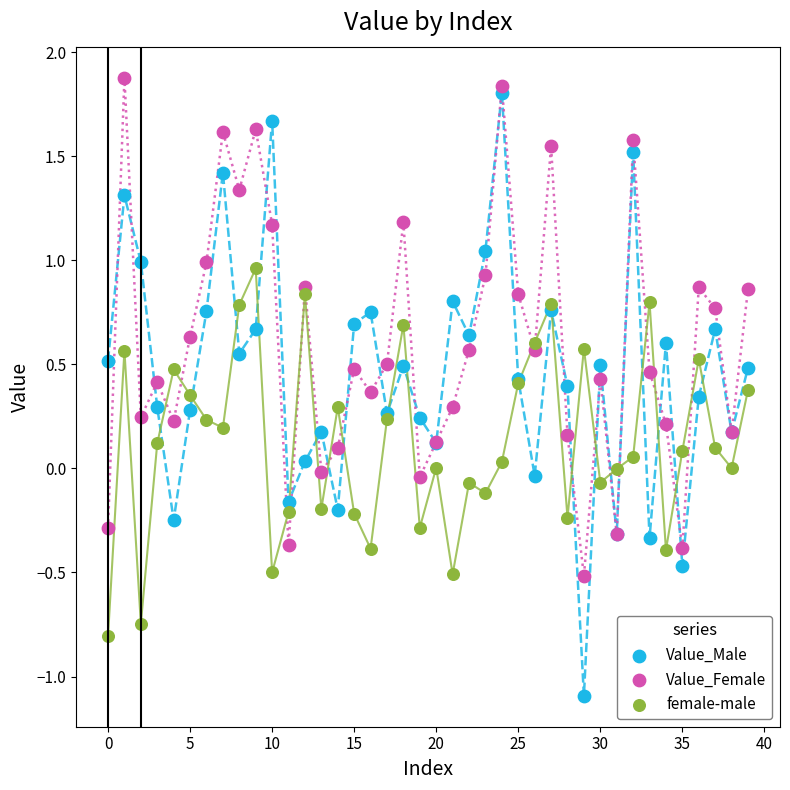

Which series contains the highest Y value?

Value_Female